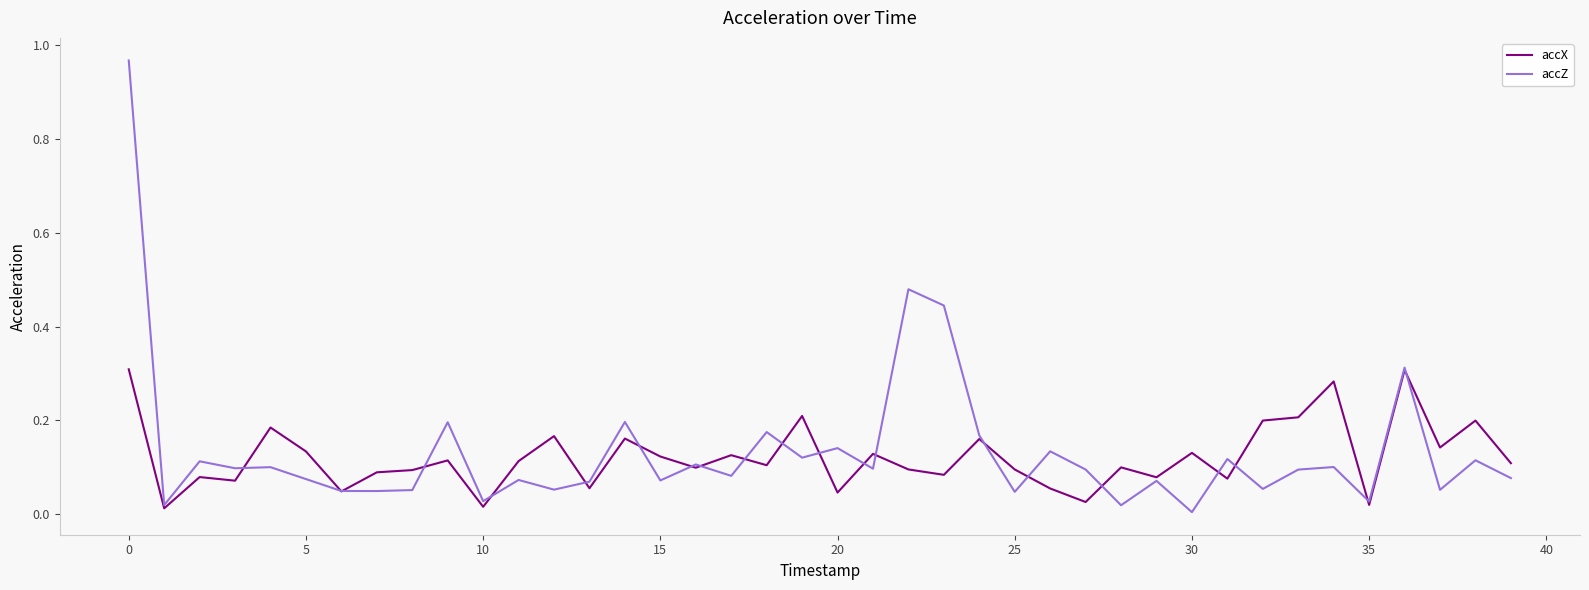

Which series has the largest range (max minus min)?

accZ